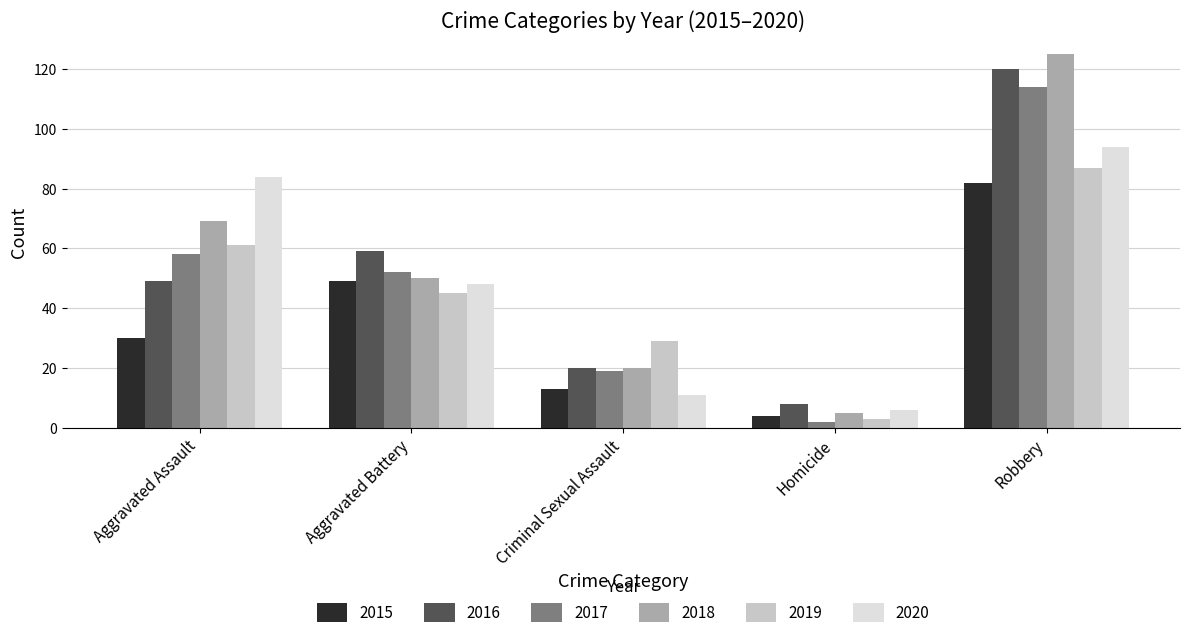

What is the difference between the maximum and minimum values in the 2015 series?

78